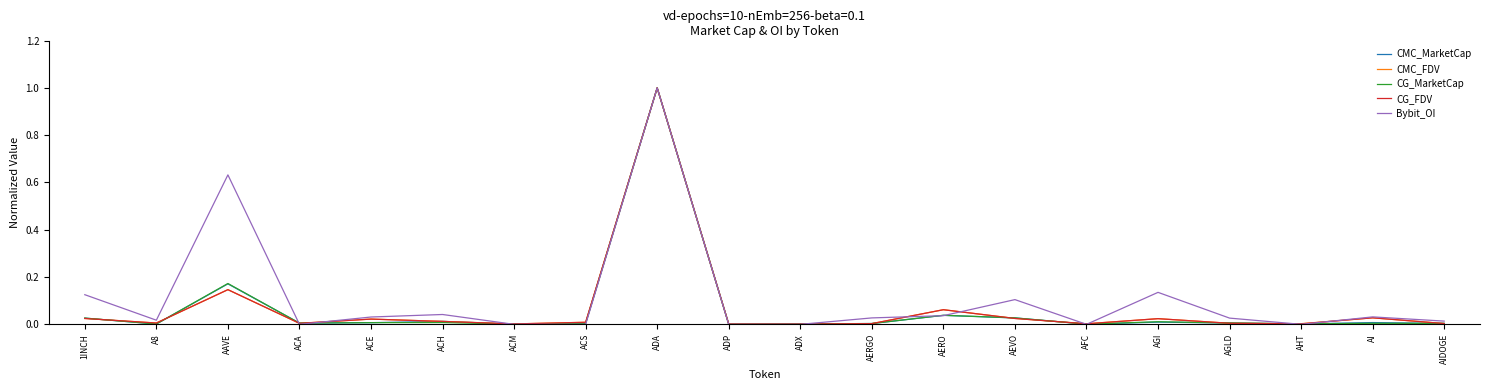

True or false: CG_MarketCap has a value of 0.7 at ADA.

False